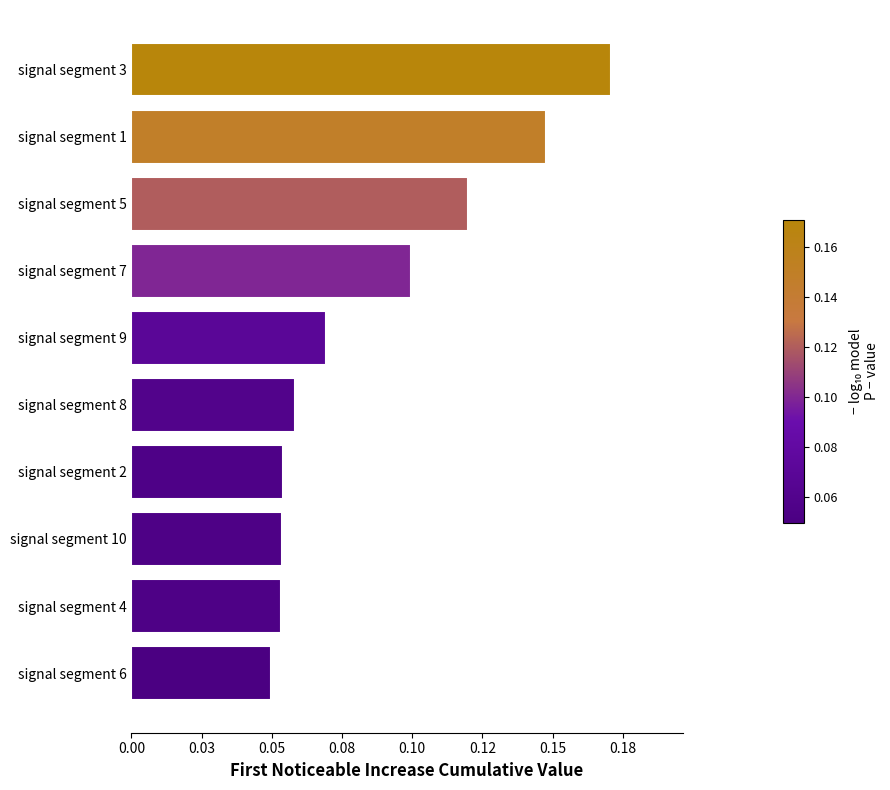

Does the chart contain any negative values?

No